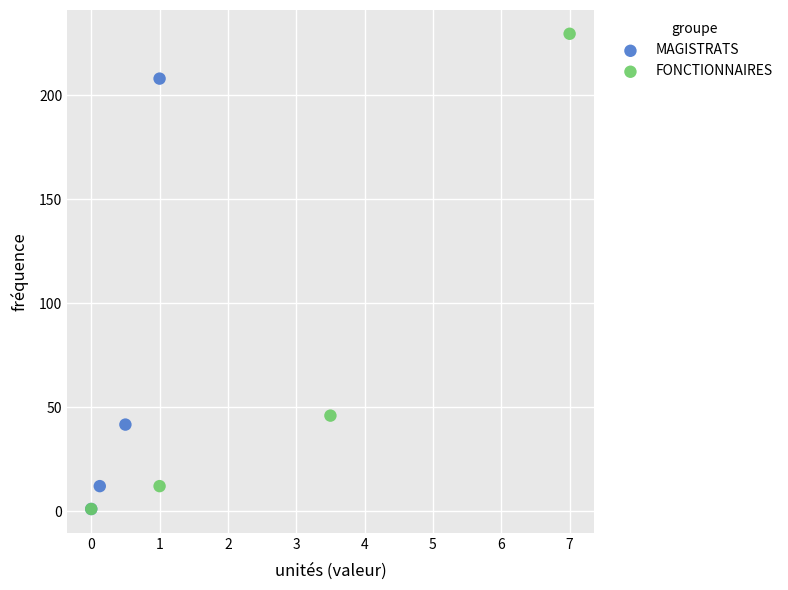

Which series has the largest Y range (max minus min)?

FONCTIONNAIRES